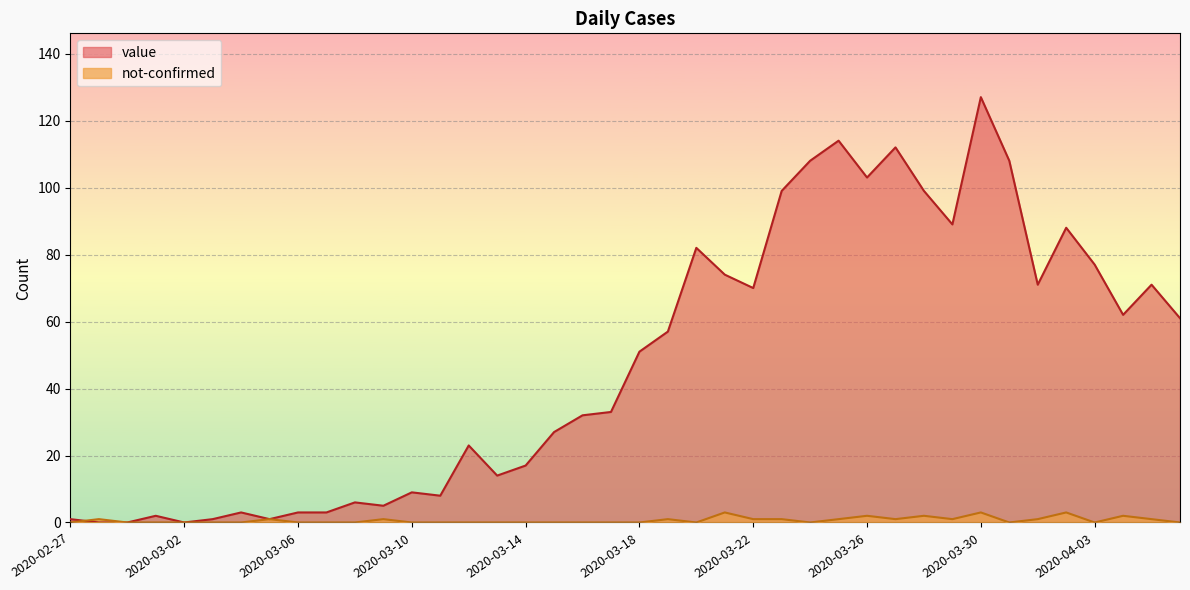

Which category has the highest value in the value series?

2020-03-30